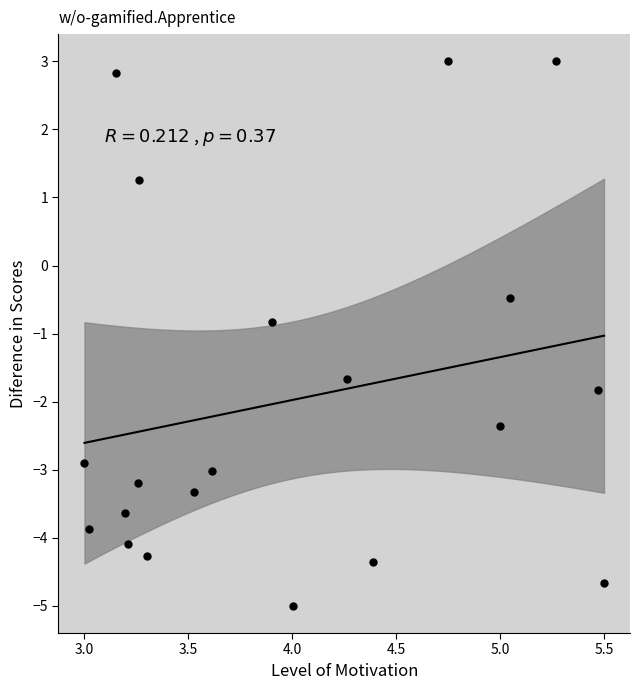

What Y value in the scatter plot is closest to -1?

-0.8